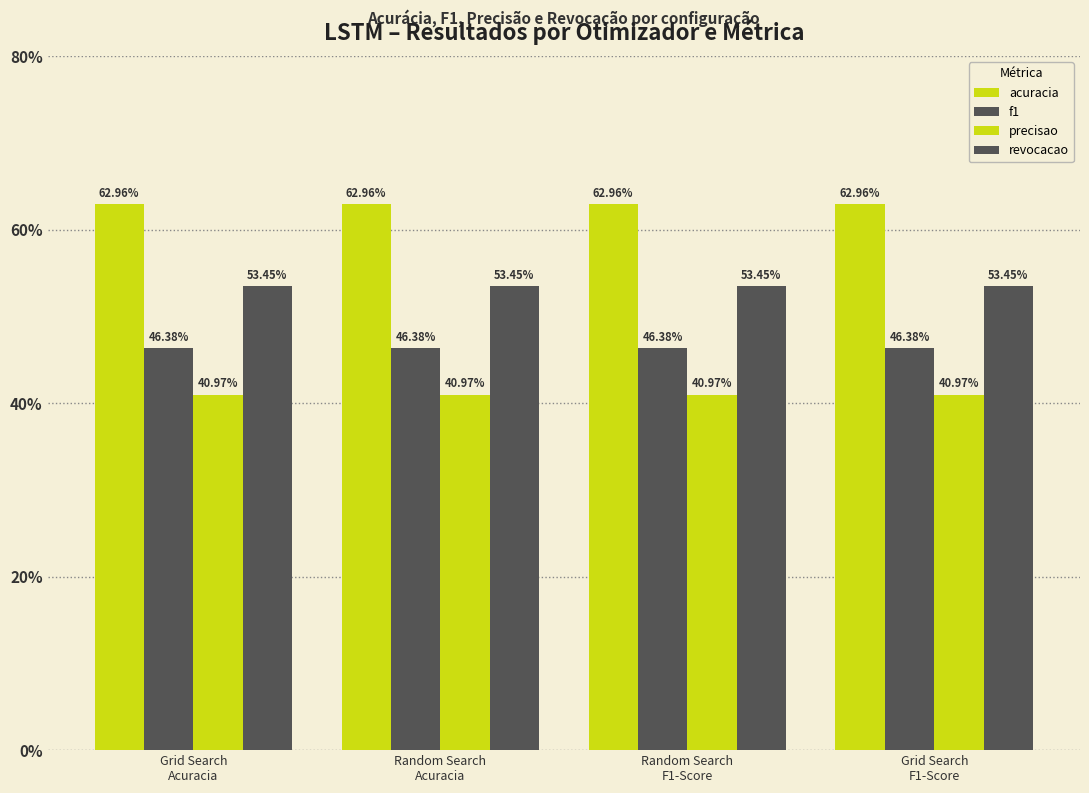

What is the difference between the highest and lowest values at Grid Search
Acuracia?

22.0